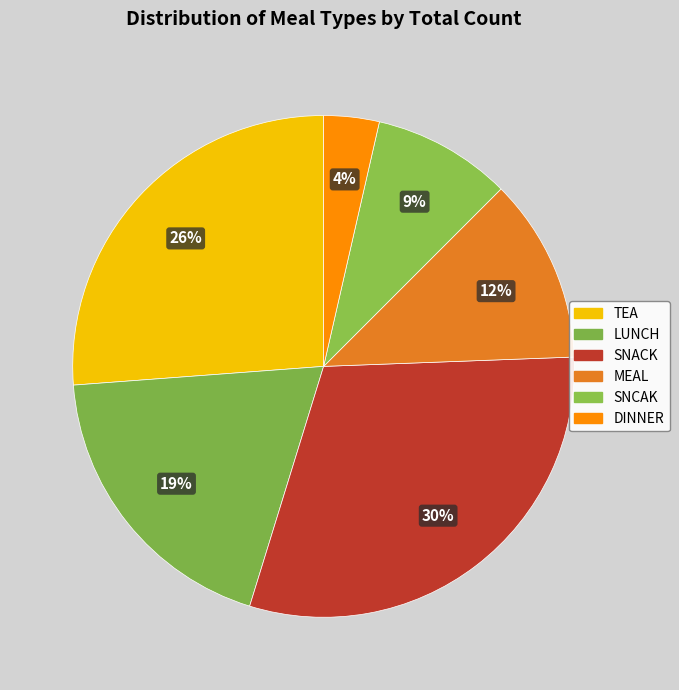

Between SNACK and LUNCH, which is larger?

SNACK